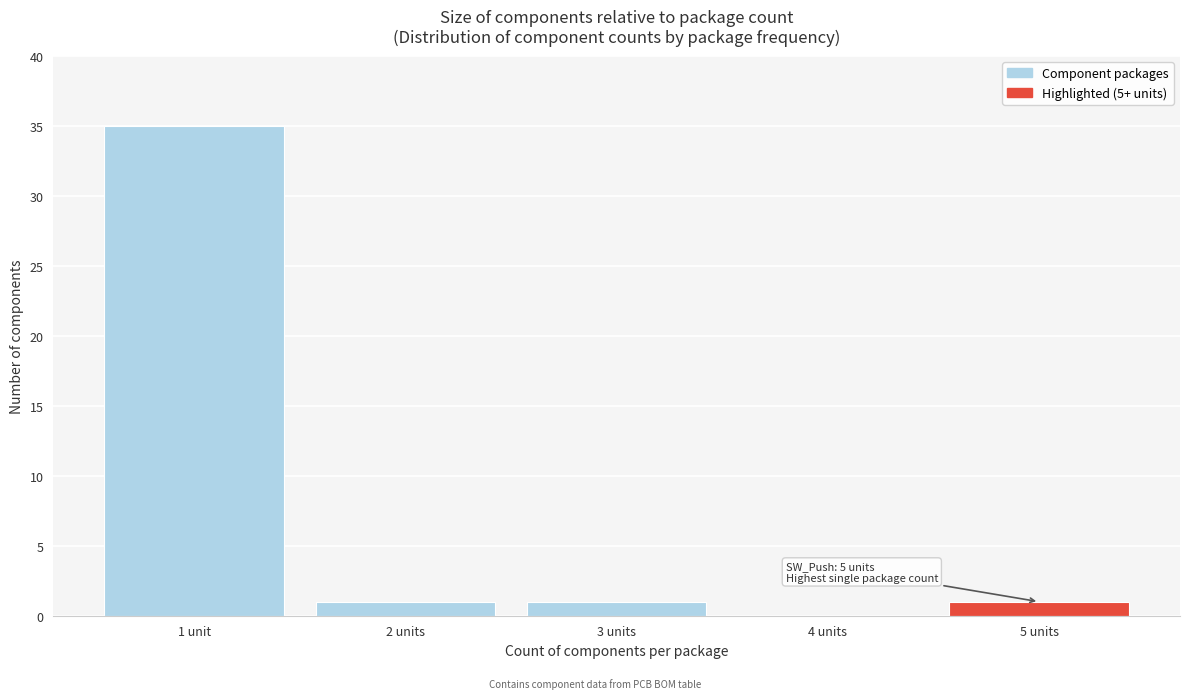

True or false: the data shows 1 at 3 units.

True